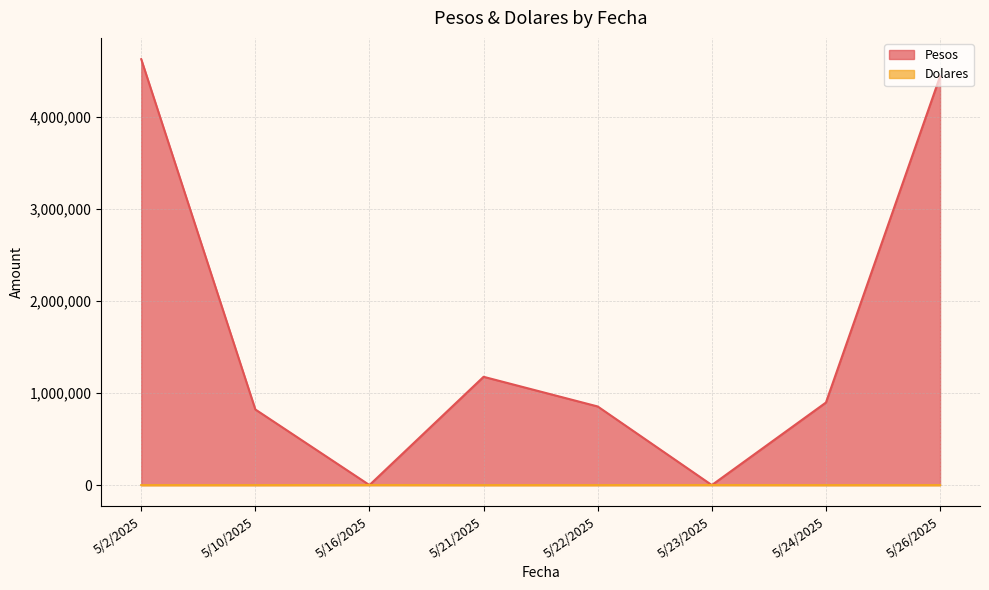

What is the difference between the maximum and minimum values in the Dolares series?

1000